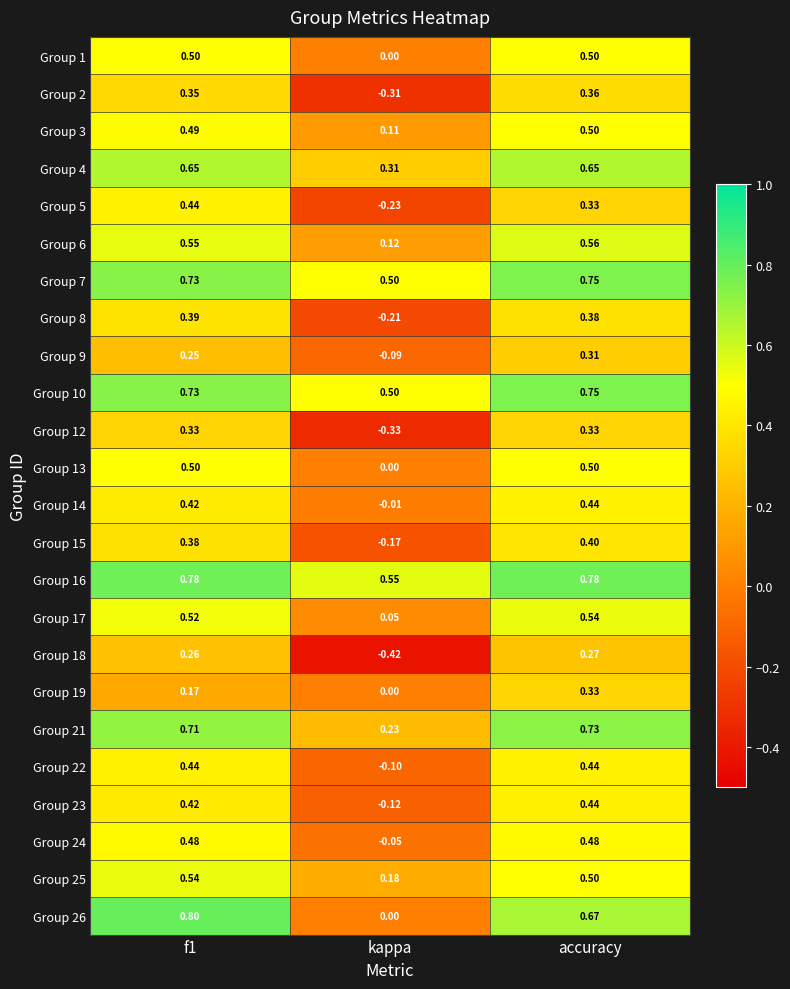

At which category is the sum across all series the highest?

accuracy